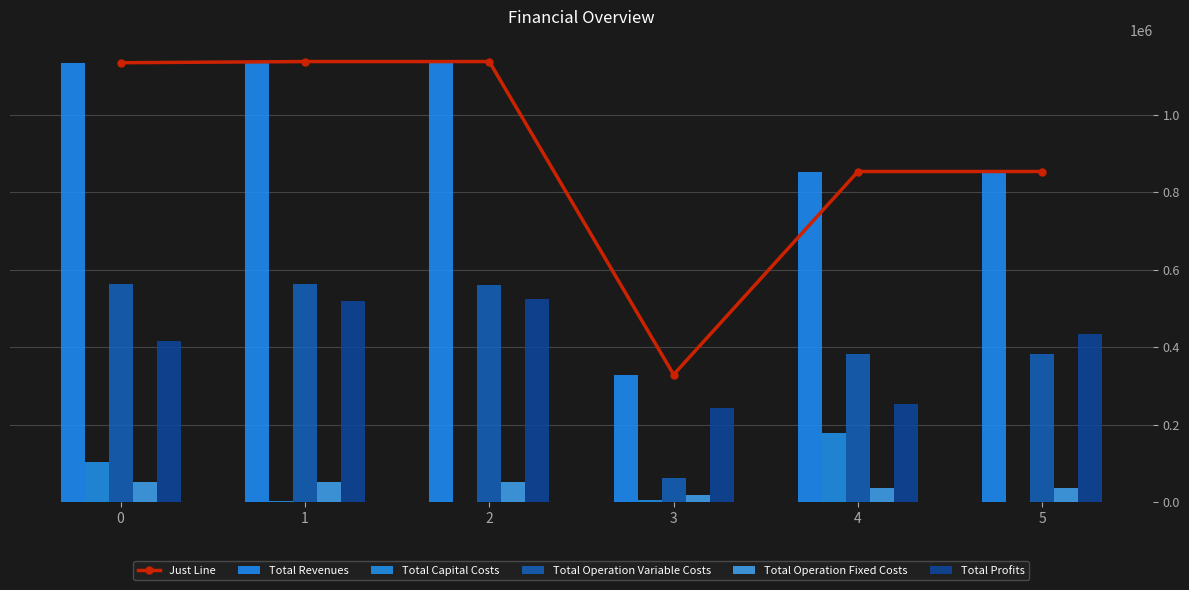

Which series has the largest total across all categories?

Just Line